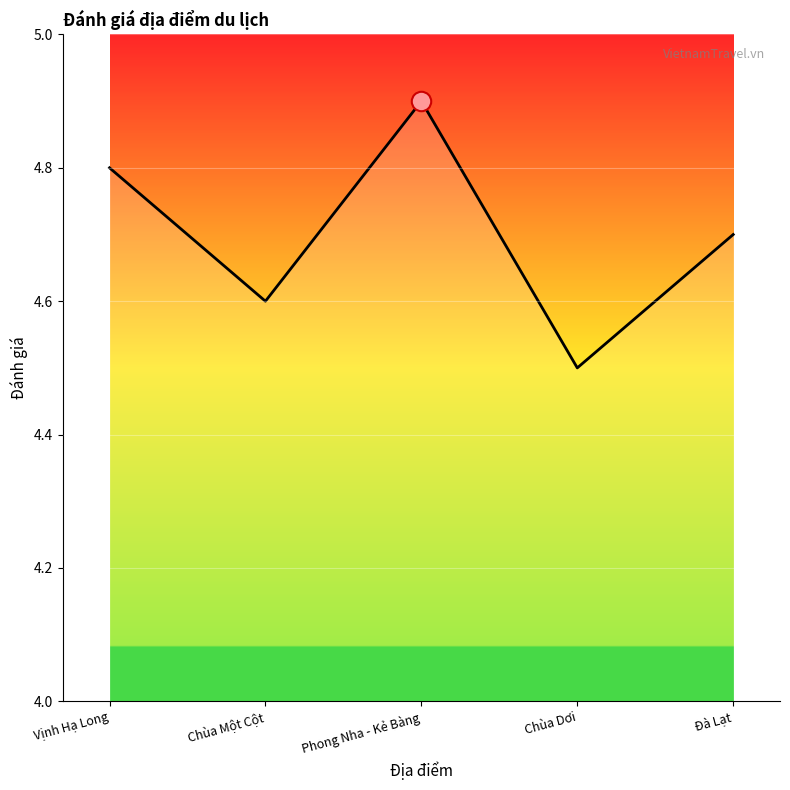

What is the approximate value at Vịnh Hạ Long?

4.8